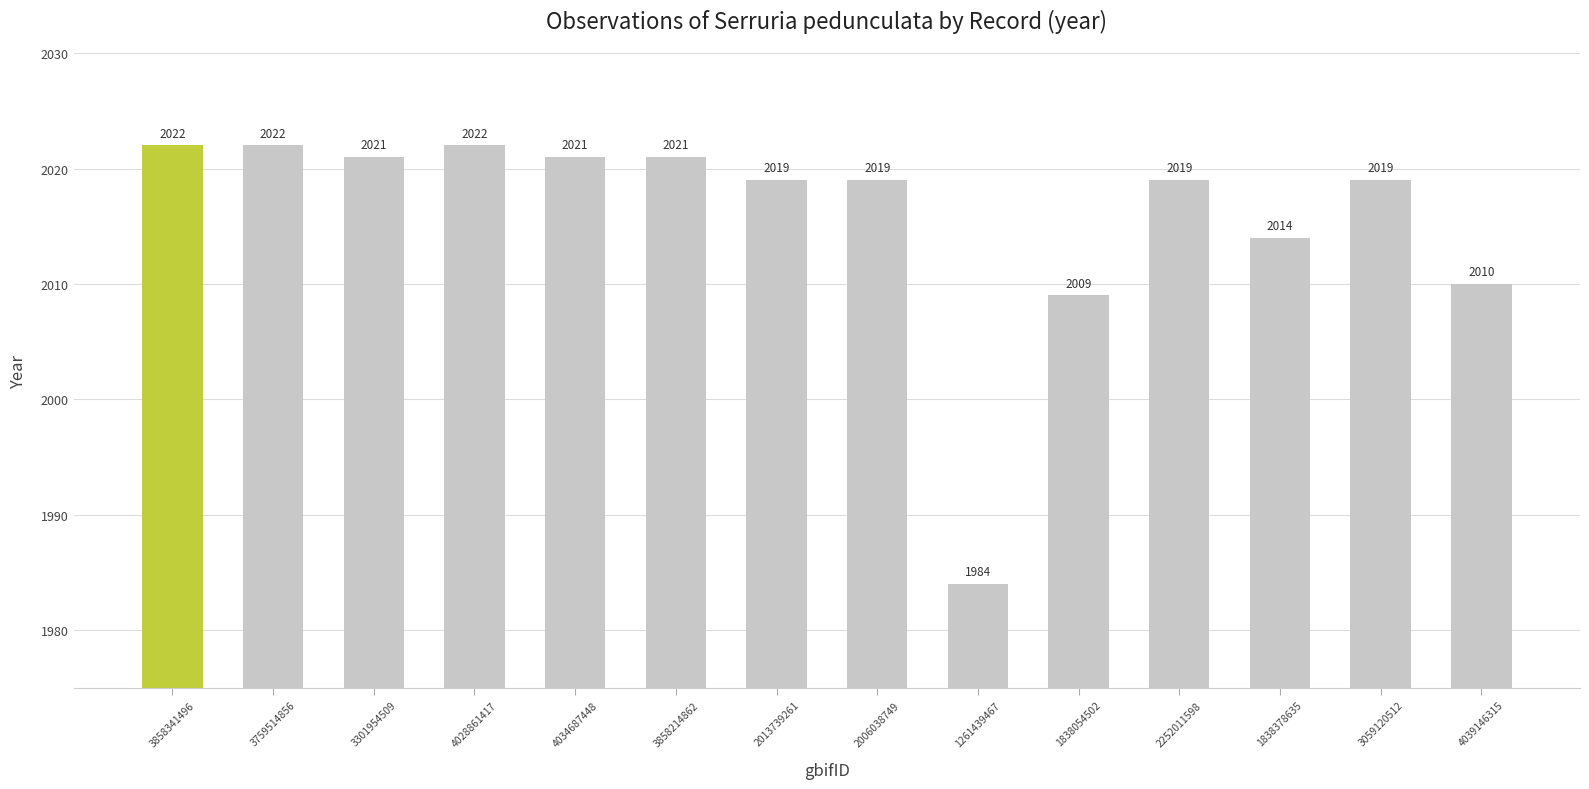

Does the chart contain stacked bars?

No